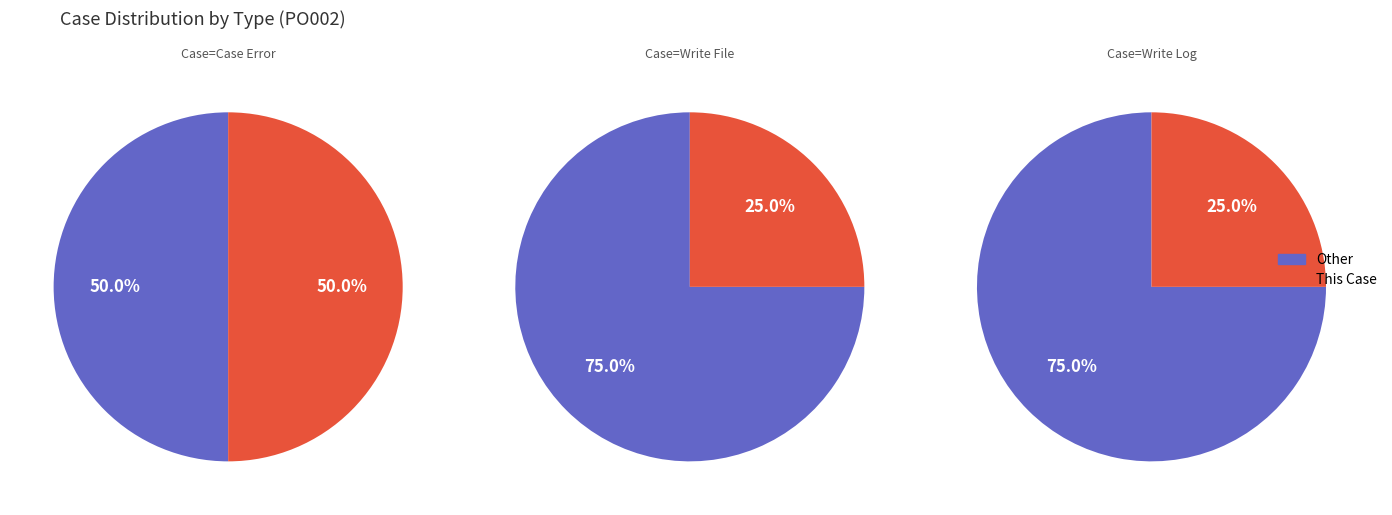

True or false: Write Log accounts for 25% of the total.

True